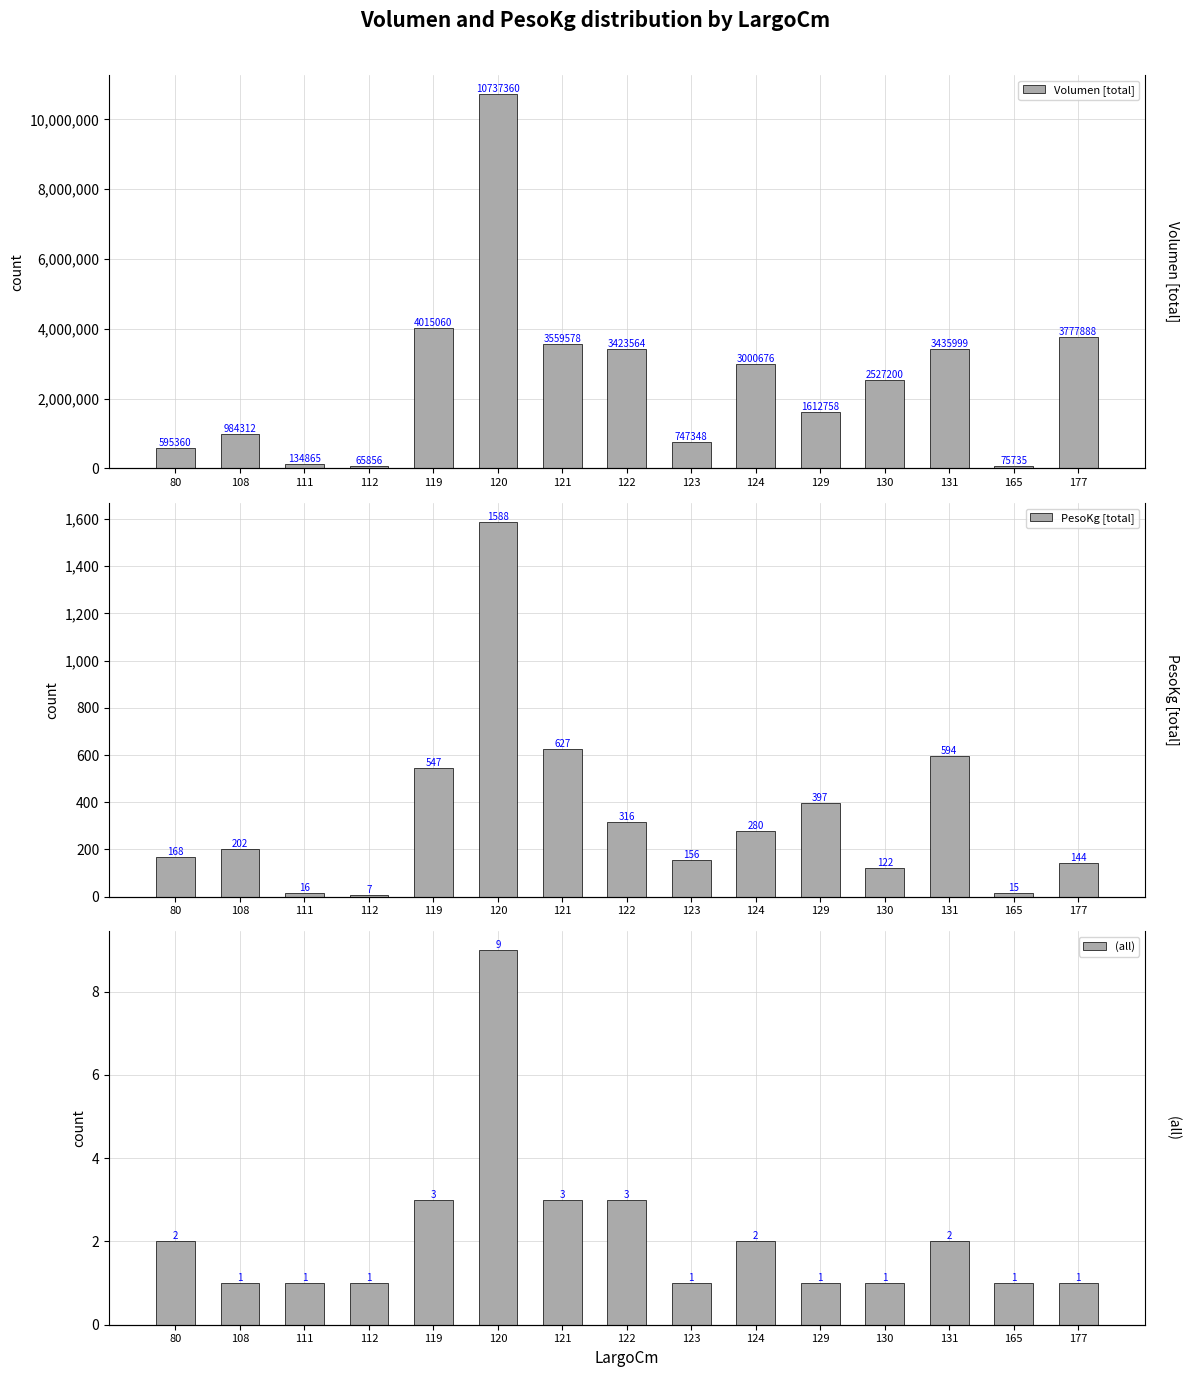

Reading right to left, extract all data points from this chart.

Volumen [total]: 177=3777888	165=75735	131=3435999	130=2527200	129=1612758	124=3000676	123=747348	122=3423564	121=3559578	120=10737360	119=4015060	112=65856	111=134865	108=984312	80=595360
PesoKg [total]: 177=144	165=15	131=594	130=122	129=397	124=280	123=156	122=316	121=627	120=1588	119=547	112=7	111=16	108=202	80=168
(all): 177=1	165=1	131=2	130=1	129=1	124=2	123=1	122=3	121=3	120=9	119=3	112=1	111=1	108=1	80=2